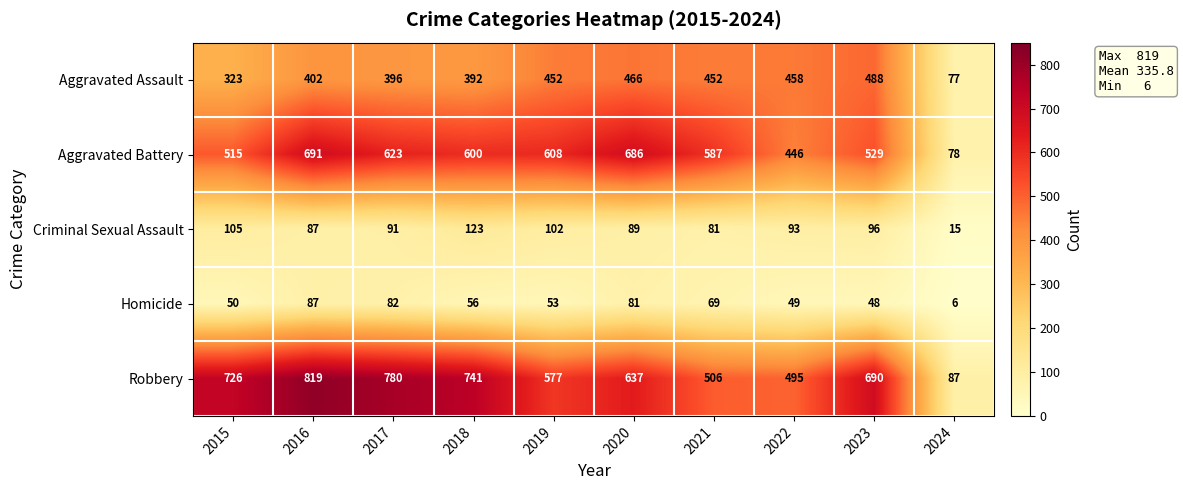

Which series changed the most between 2018 and 2021?

Robbery